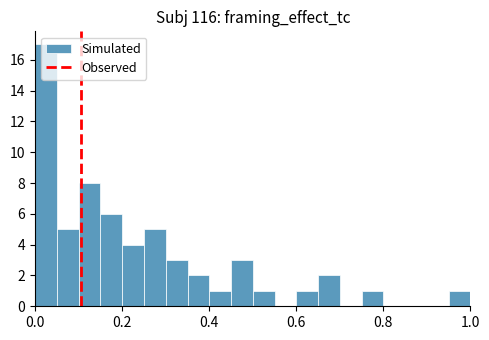

Read against the x-axis, roughly where is the centre of the tallest bar?

0.02